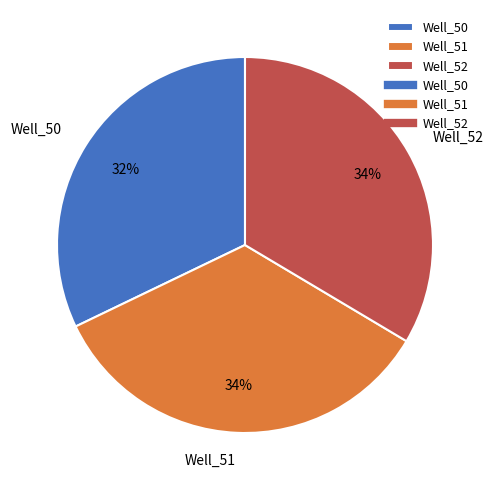

To the nearest percent, what portion does Well_52 represent?

34%